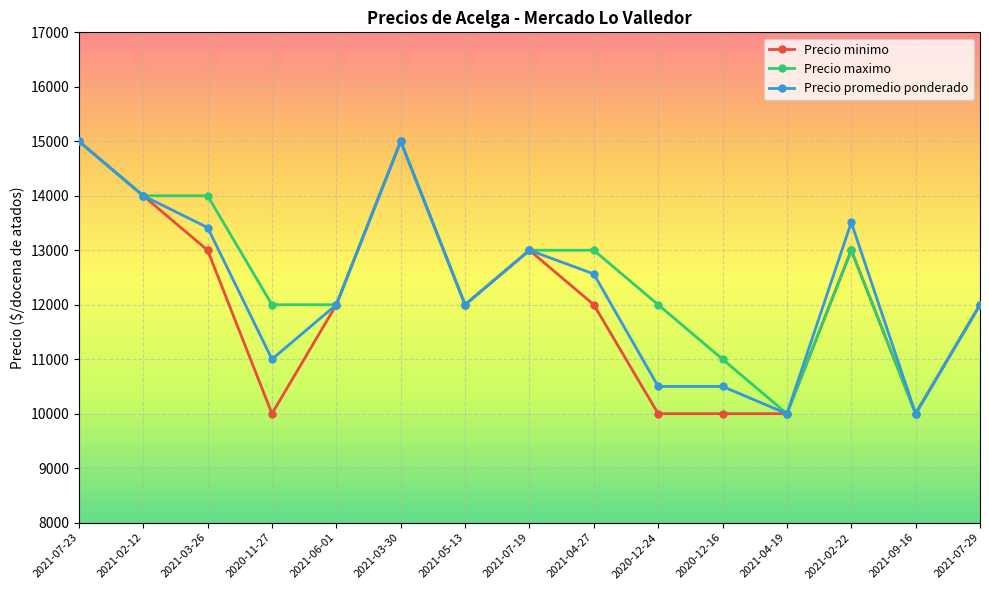

Count the number of categories in the chart.

15